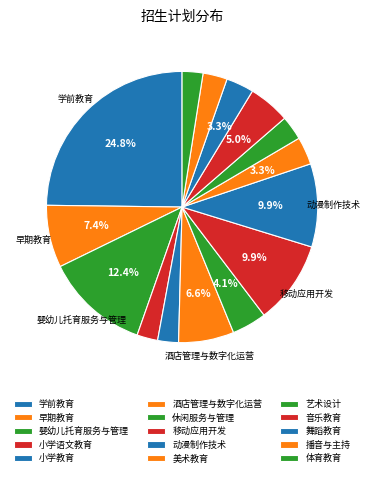

What percentage do 动漫制作技术 and 婴幼儿托育服务与管理 together represent?

22.3%